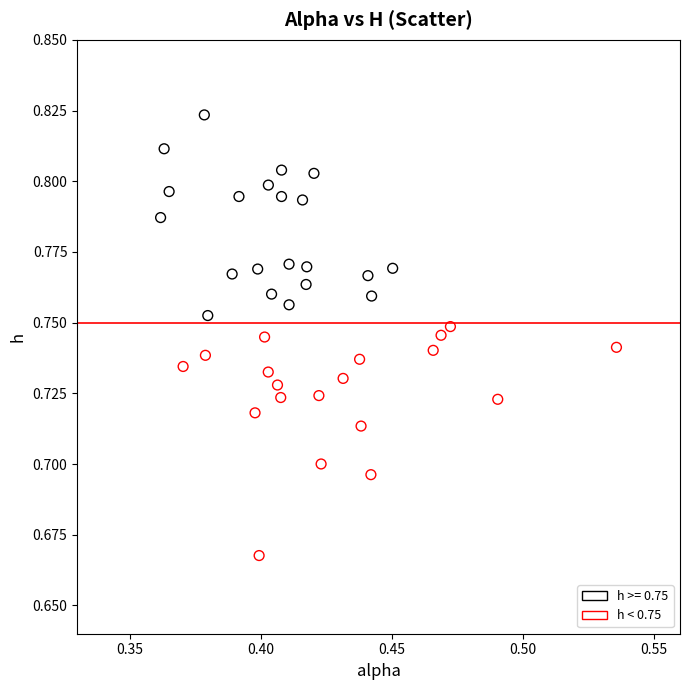

Which series reaches the minimum Y coordinate?

h < 0.75